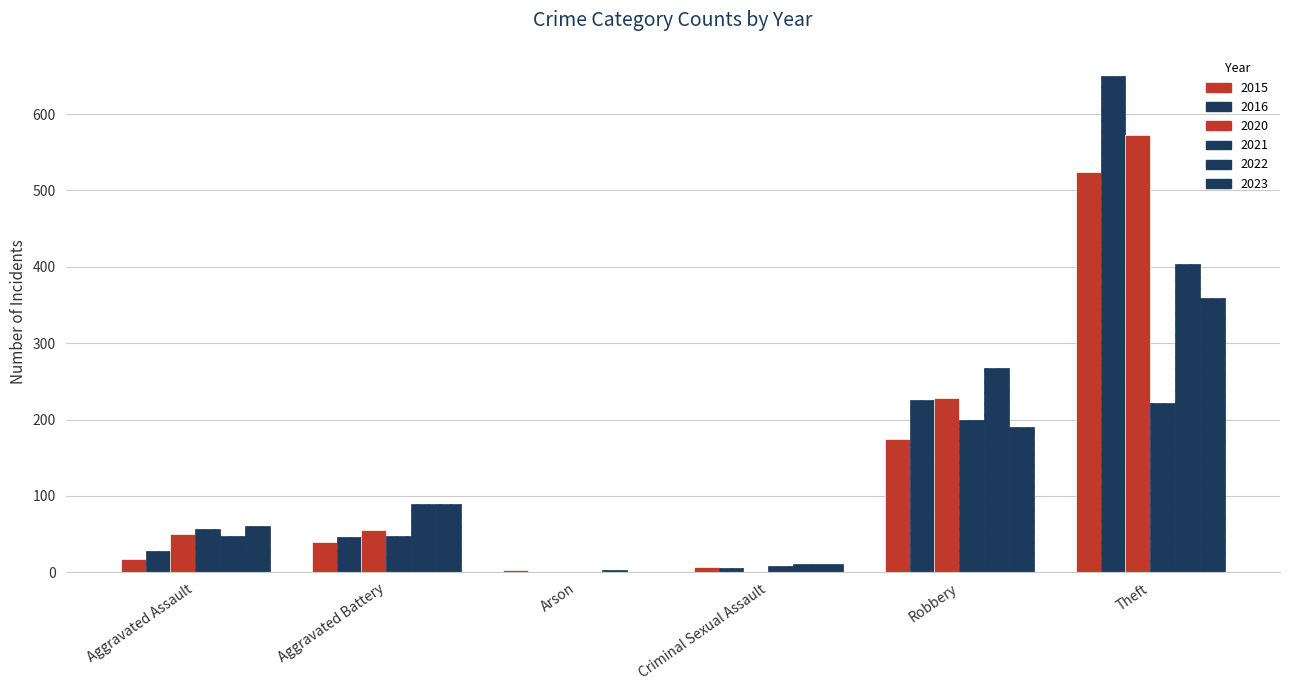

True or false: 2020 has a value of 56 at Aggravated Battery.

True